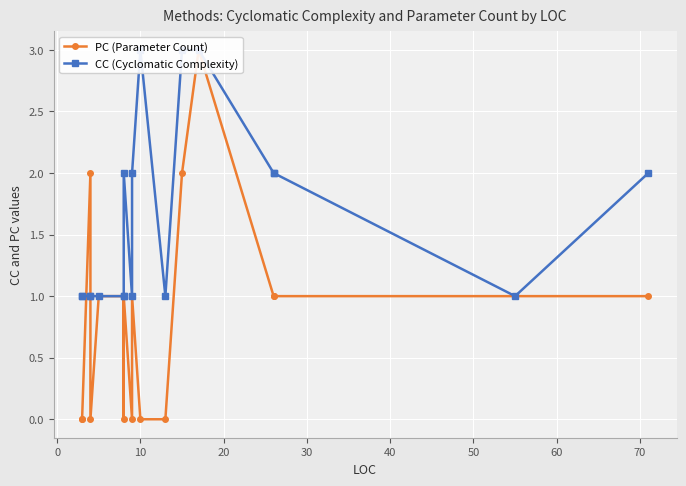

What is the maximum value for PC (Parameter Count)?

3